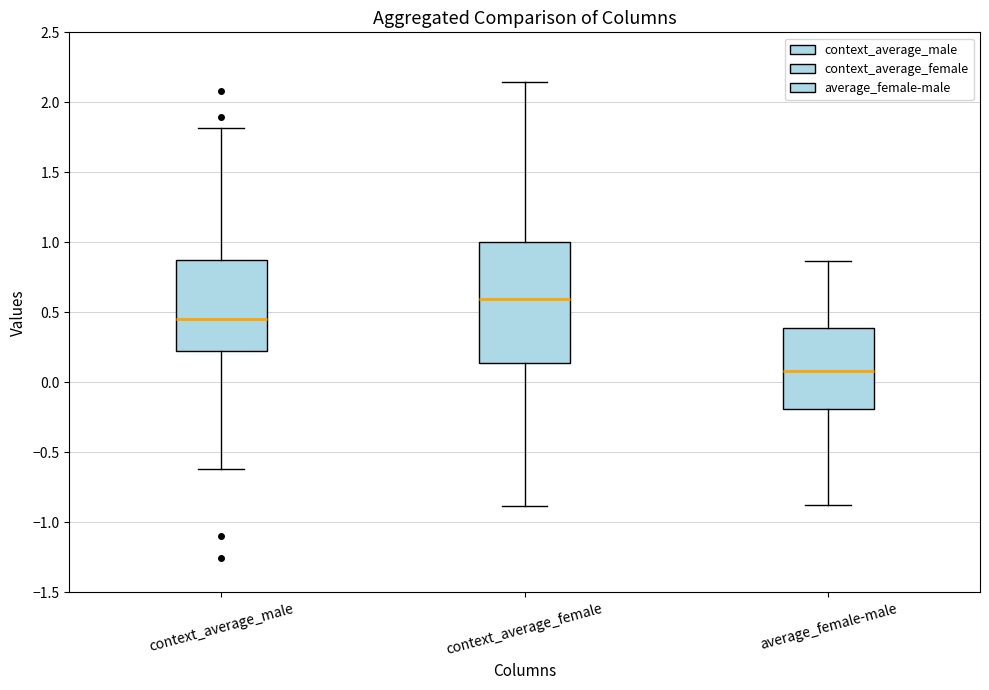

Which box has the lowest median line?

average_female-male